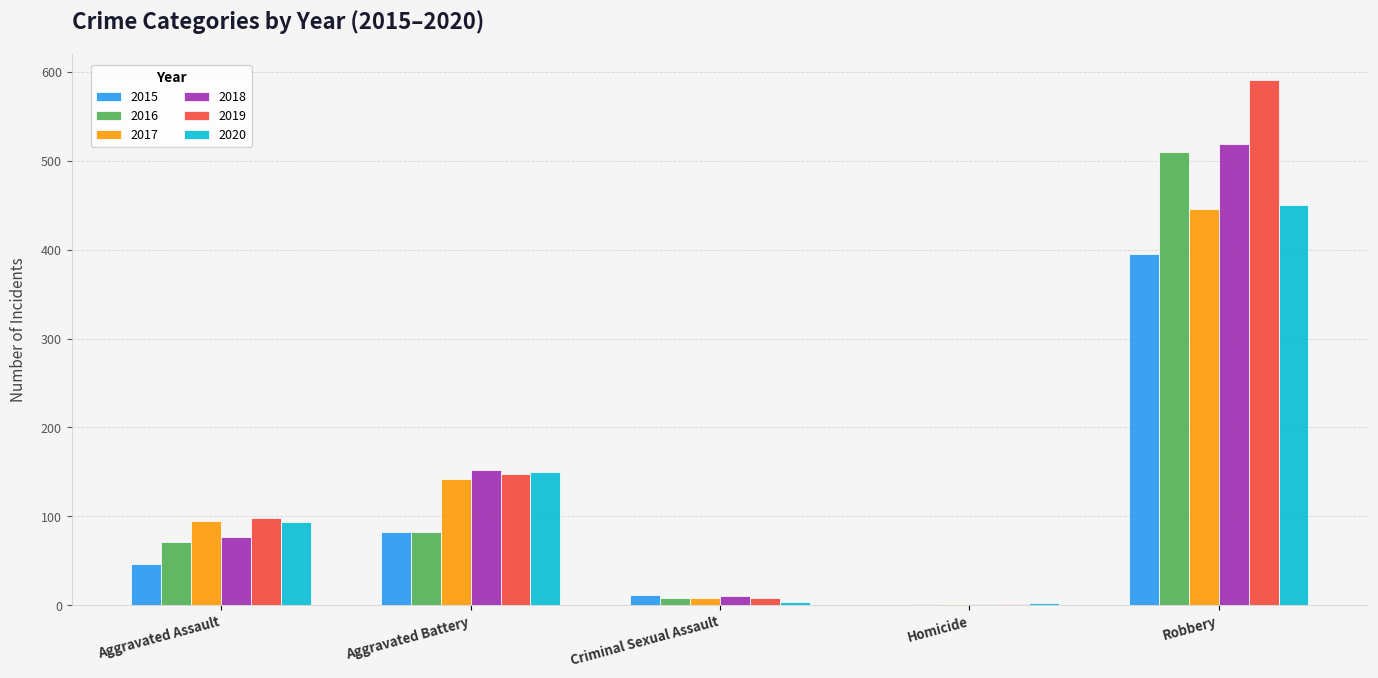

Is it true that 2016 equals 510 at Robbery?

True